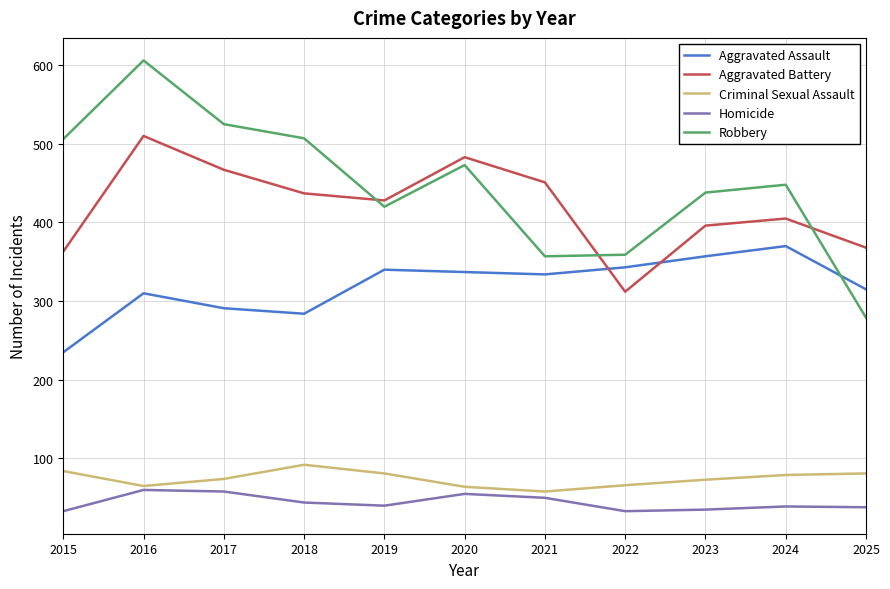

True or false: Homicide has a value of 33 at 2015.

True